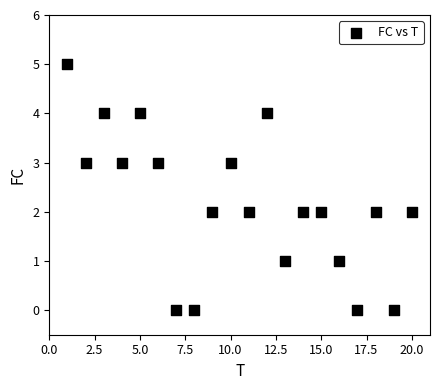

What is the range of Y values (max minus min)?

5